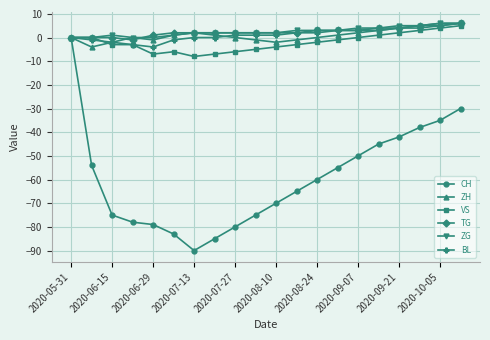

What is the lowest value of the ZH series?

-4